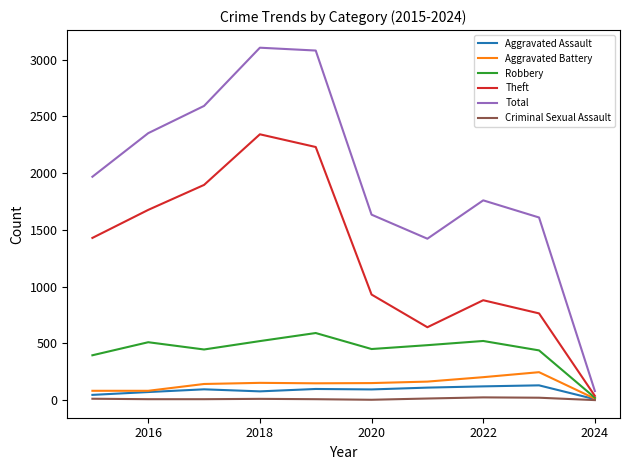

True or false: Criminal Sexual Assault has more than 1 interior local peaks.

True